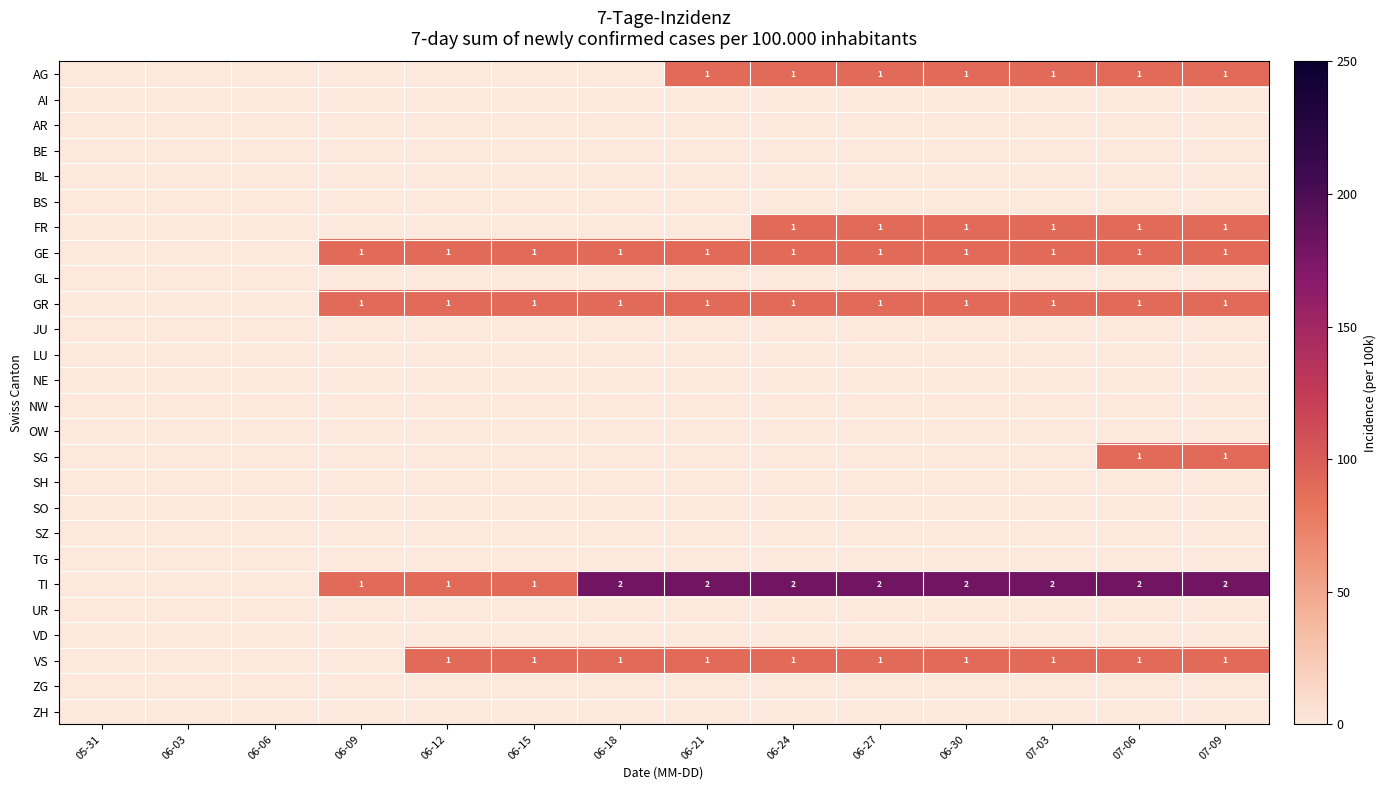

The SG series shows 1 at 07-06. True or false?

True